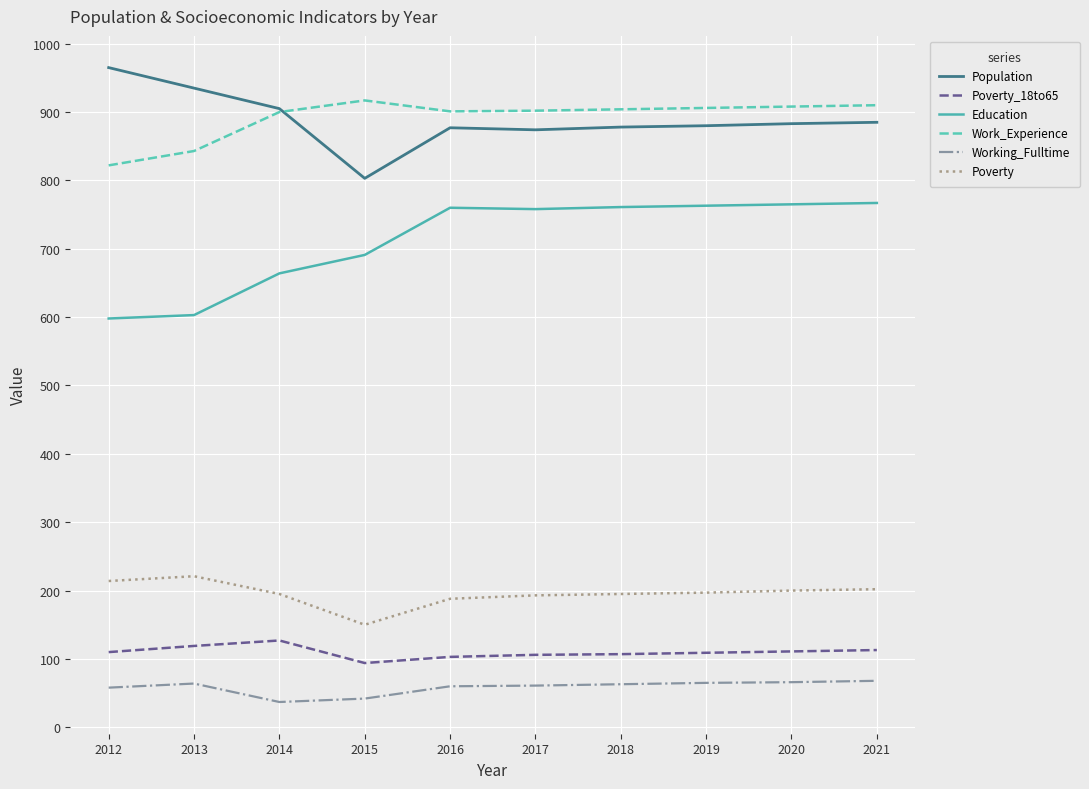

Is the value of Poverty_18to65 at 2015 greater than the value of Population at 2021?

No